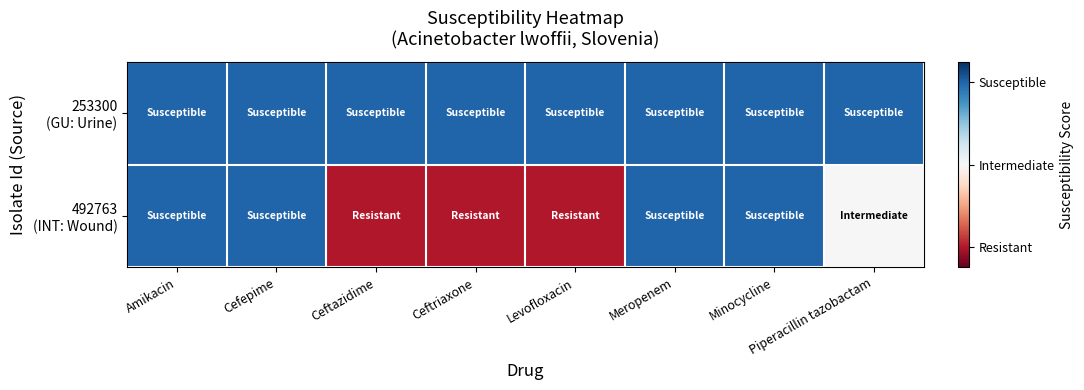

How many categories are shown in the chart?

8